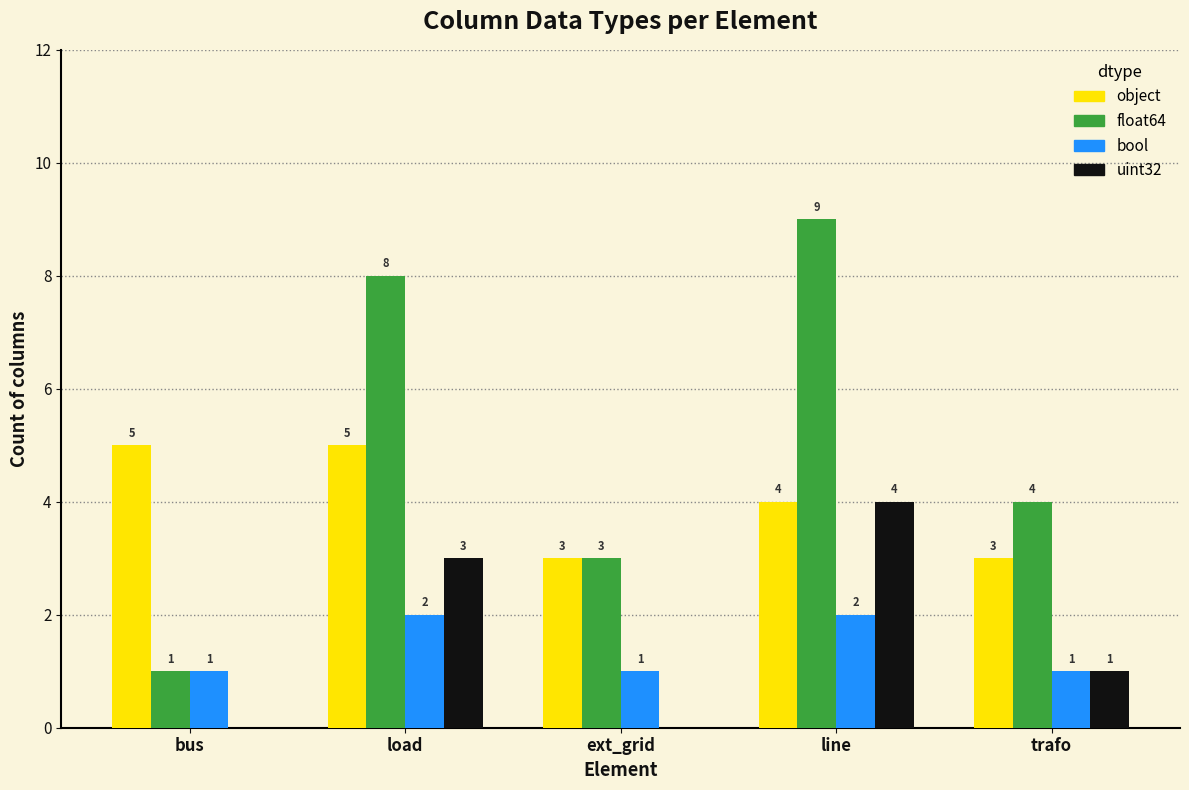

What are all the series names shown in the legend?

object, float64, bool, uint32